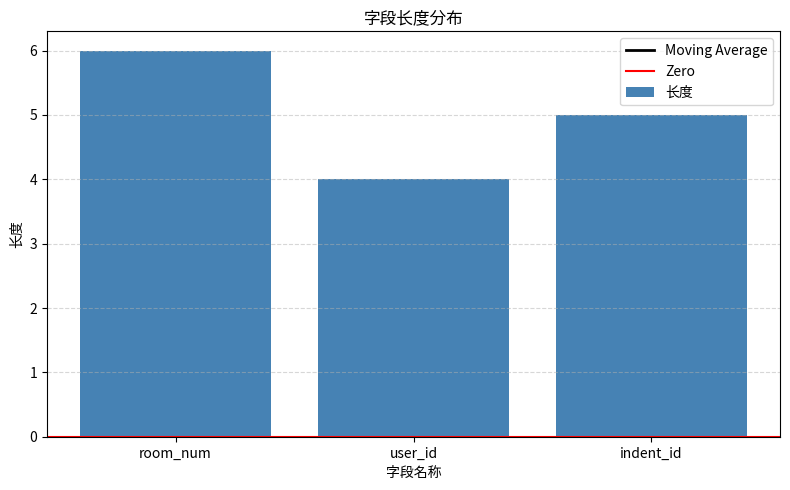

Reading right to left, list all the values displayed in this chart.

5	4	6